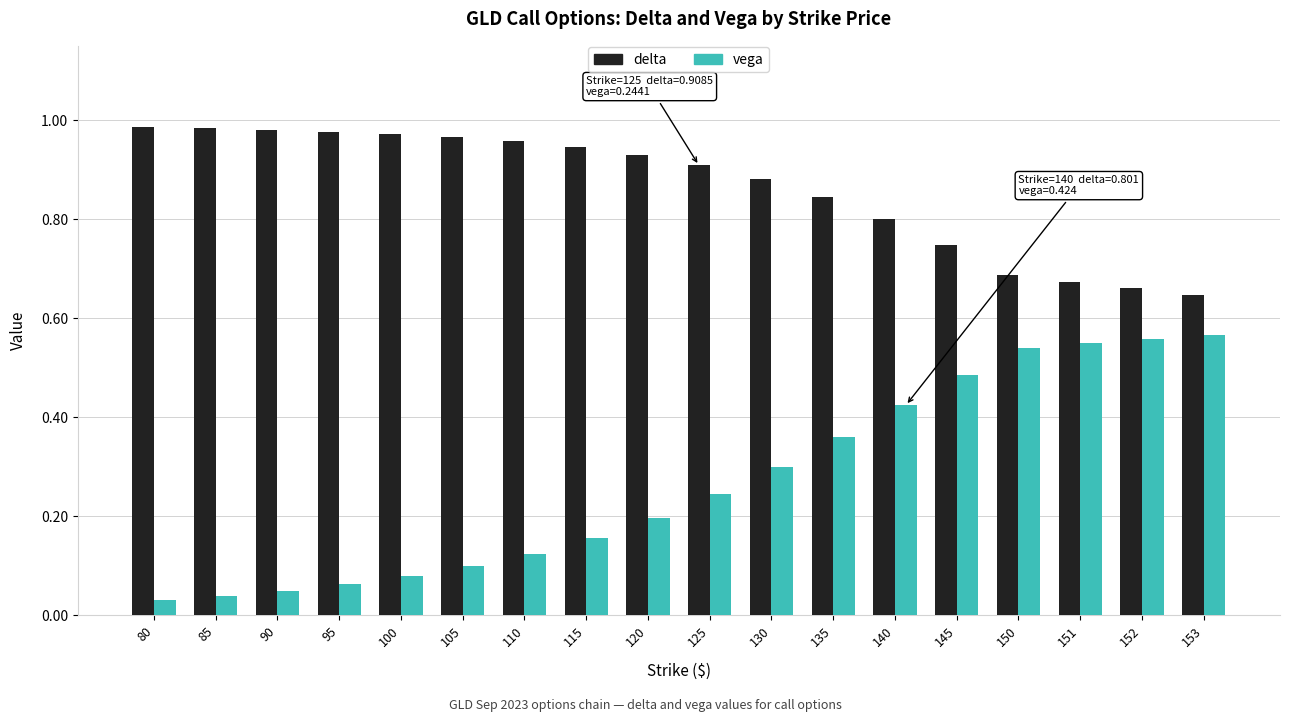

How many bars are there in each group?

2